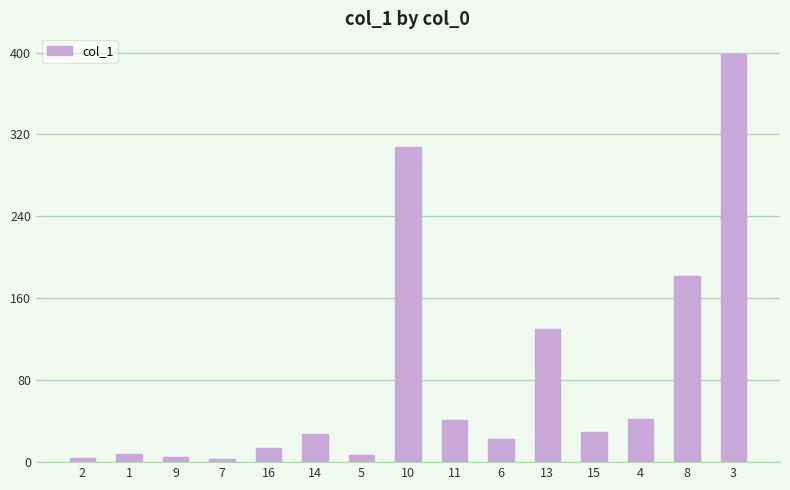

What is the change in value from 6 to 4?

+19.0